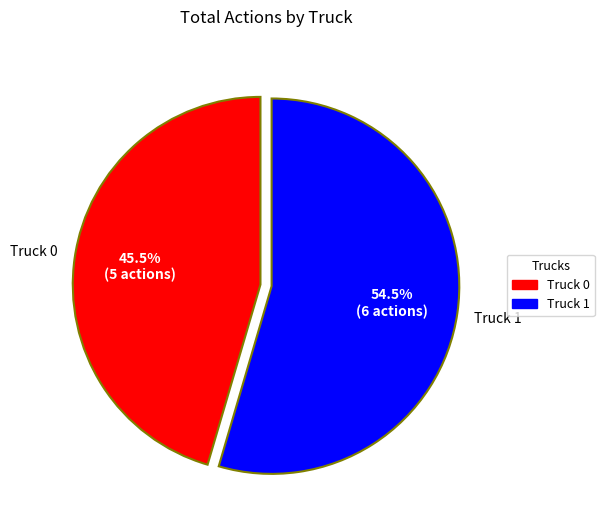

How much of the chart is everything except Truck 1?

45.5%